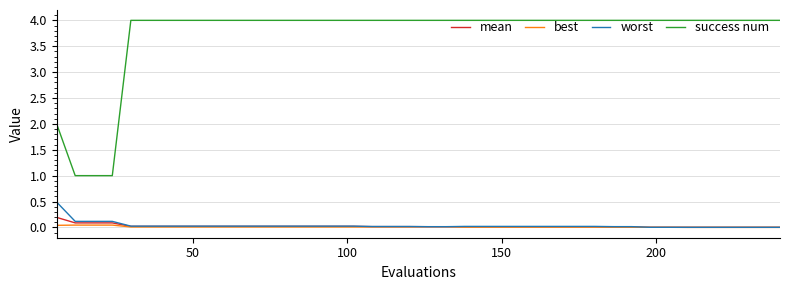

Which series has the largest total across all categories?

success num